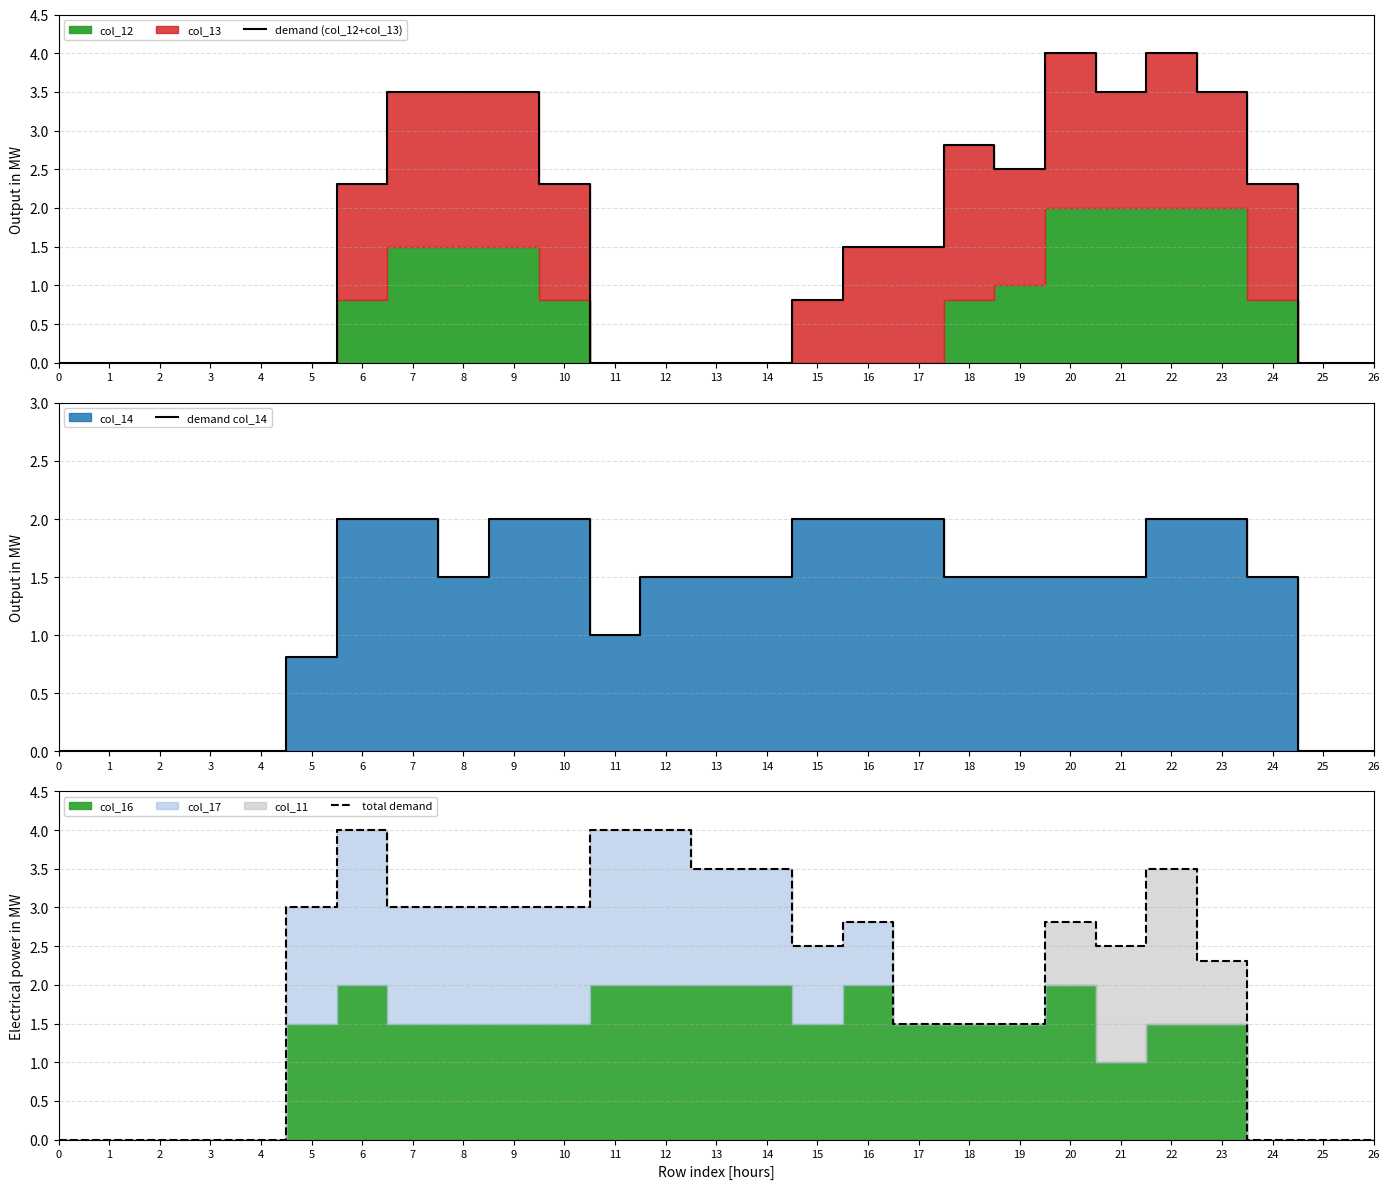

At which category does the chart reach its peak across all series?

20